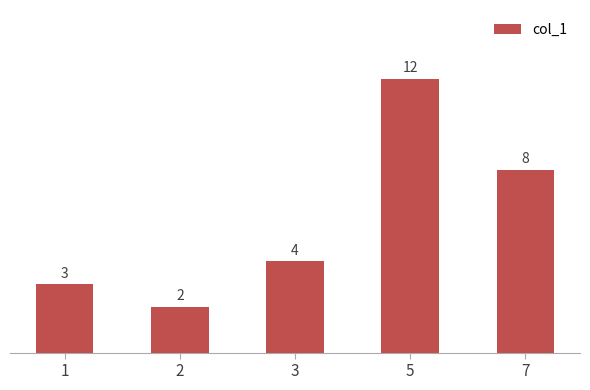

What is the change in value from 1 to 2?

-1